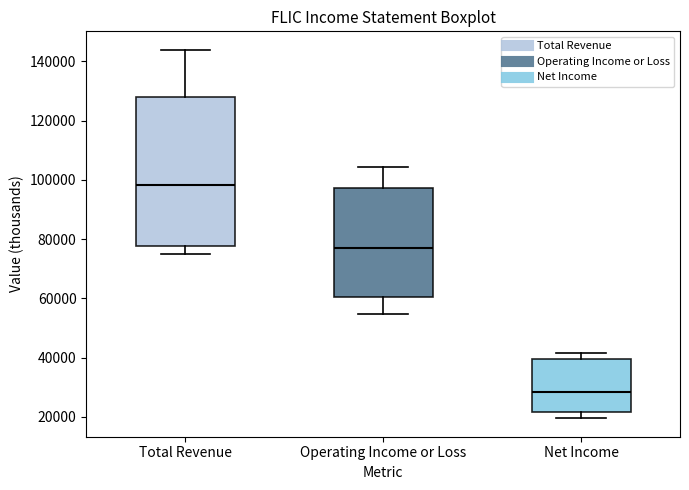

Reading left to right, transcribe this box plot: for each box, give where its median line is, the range the box spans, and where its two whiskers end, as read against the y-axis. The values are not printed on the chart, so give them approximately, as read against the axis.

Total Revenue: median 98000, box 78000 to 128000, whiskers 74000 to 144000
Operating Income or Loss: median 76000, box 60000 to 98000, whiskers 54000 to 104000
Net Income: median 28000, box 22000 to 40000, whiskers 20000 to 42000